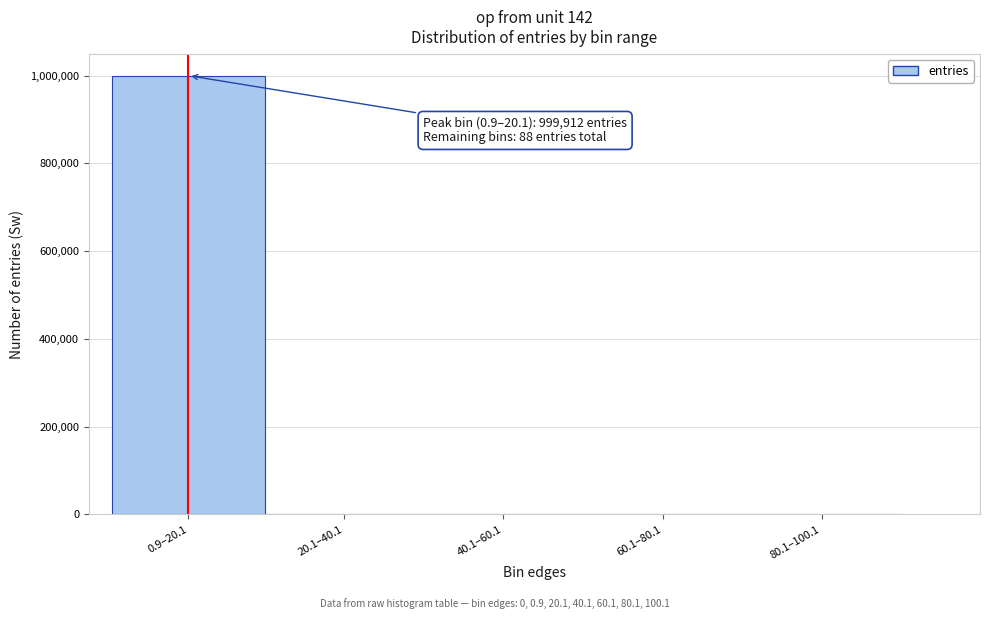

Where is the data nearest to the value 499956?

20.1–40.1